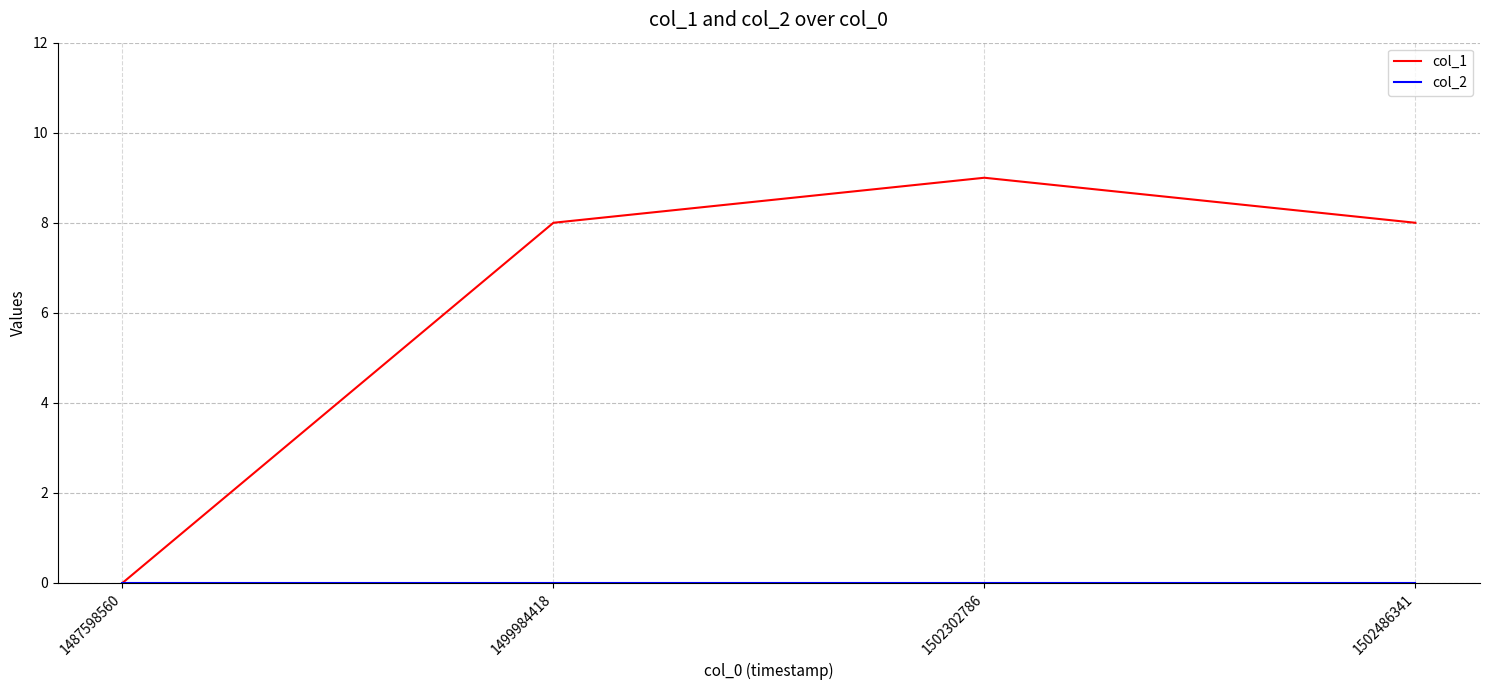

What is the difference between the highest and lowest values at 1499984418?

8